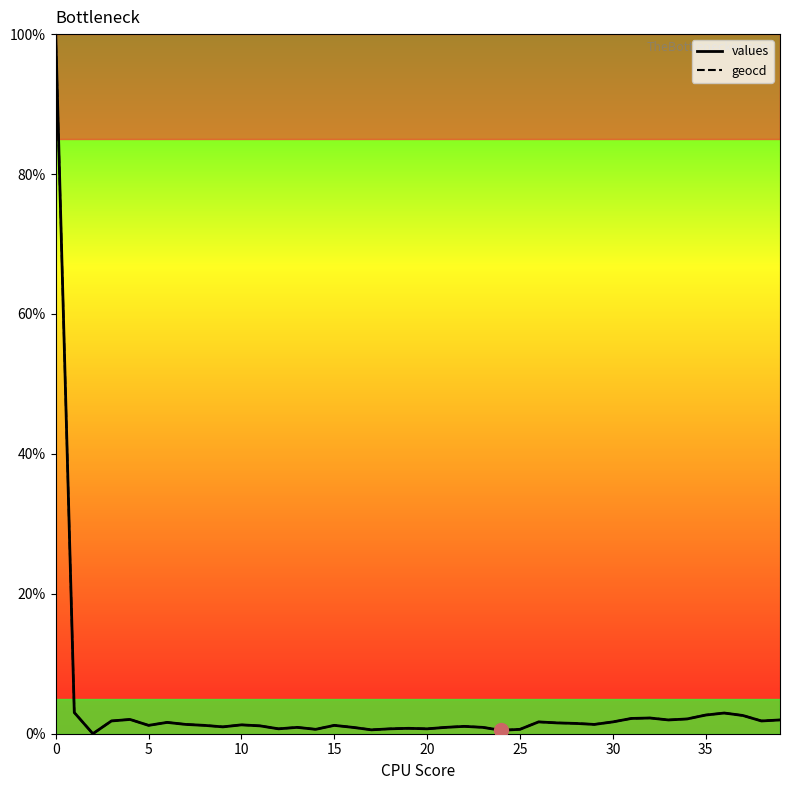

In geocd, how many points are higher than both neighbors (excluding endpoints)?

10